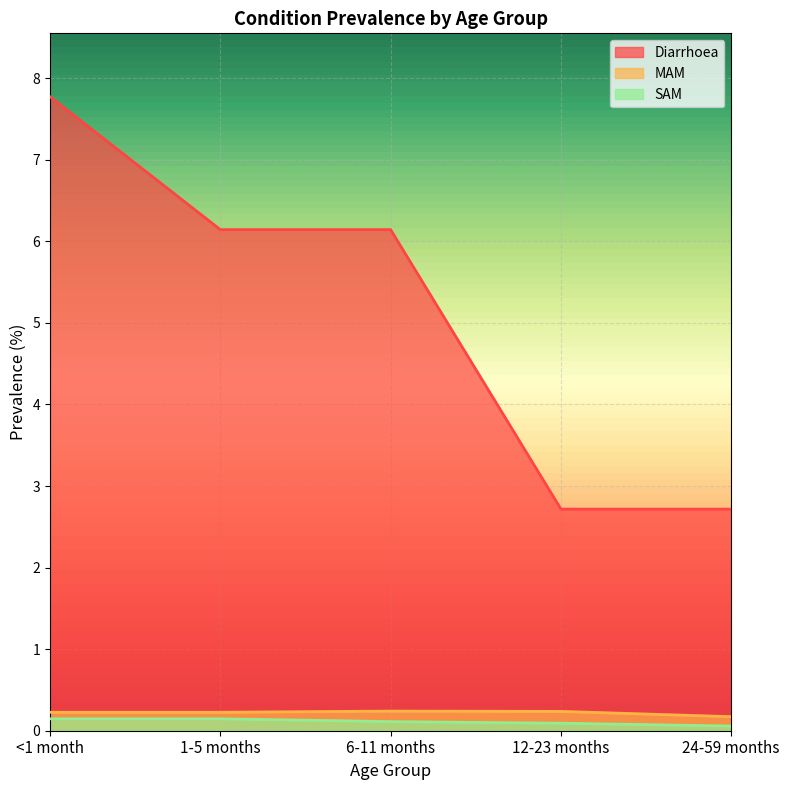

What are all the series names shown in the legend?

Diarrhoea, MAM, SAM